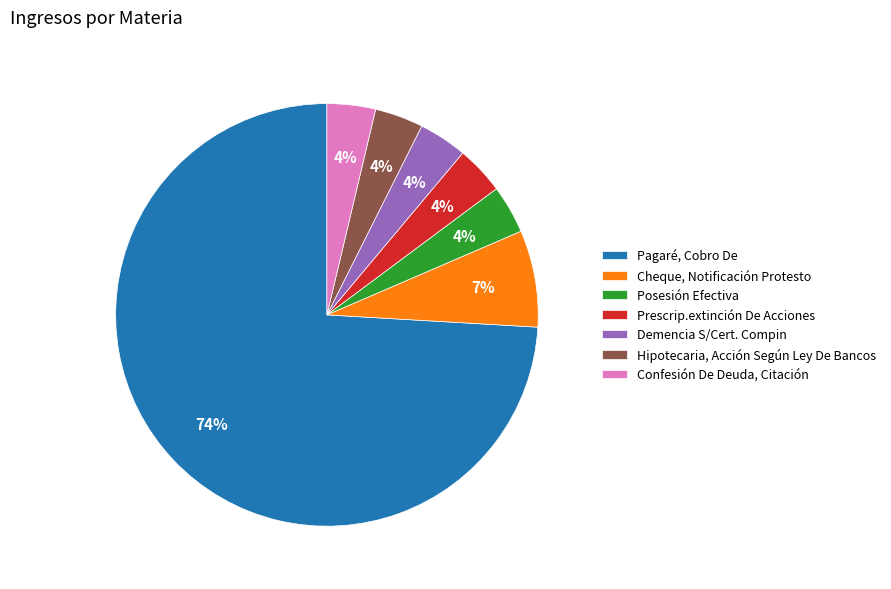

Do Pagaré, Cobro De and Prescrip.extinción De Acciones together represent more than half of the pie?

Yes